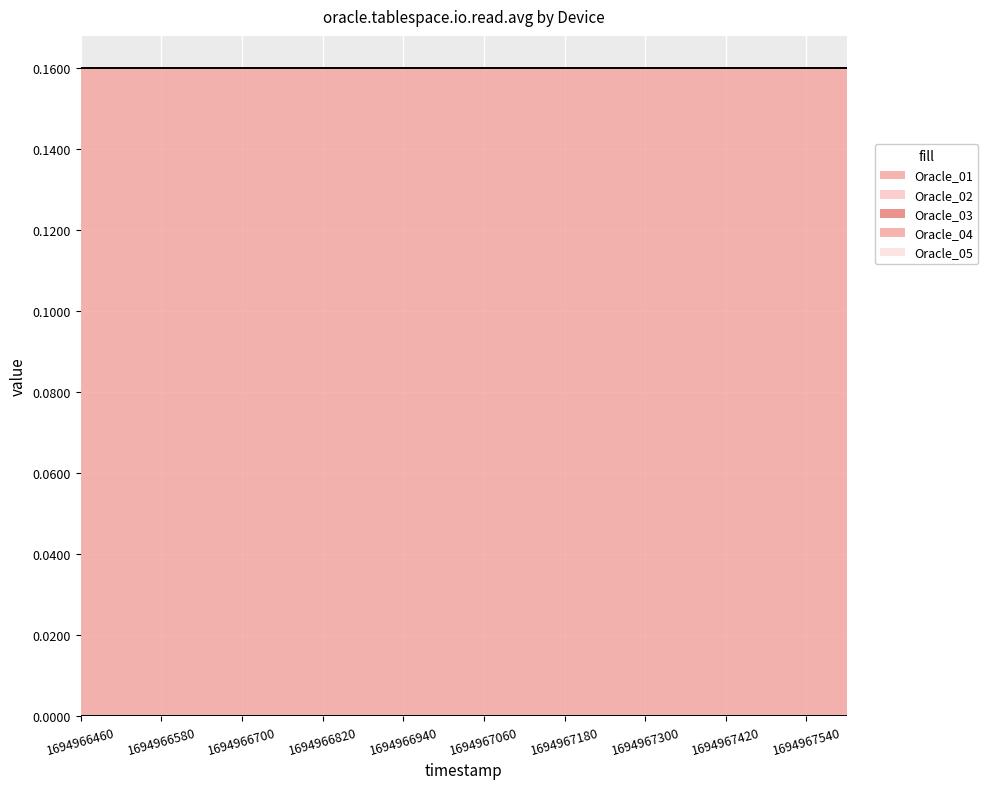

Count the number of data series in this chart.

5